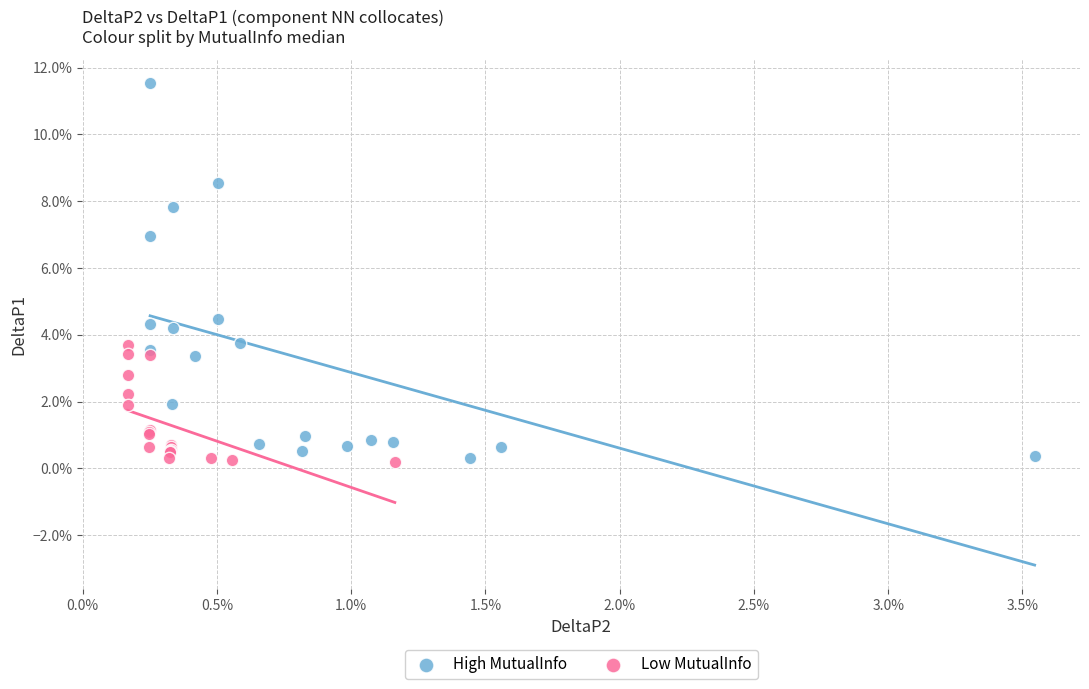

Which series contains the lowest Y value?

Low MutualInfo